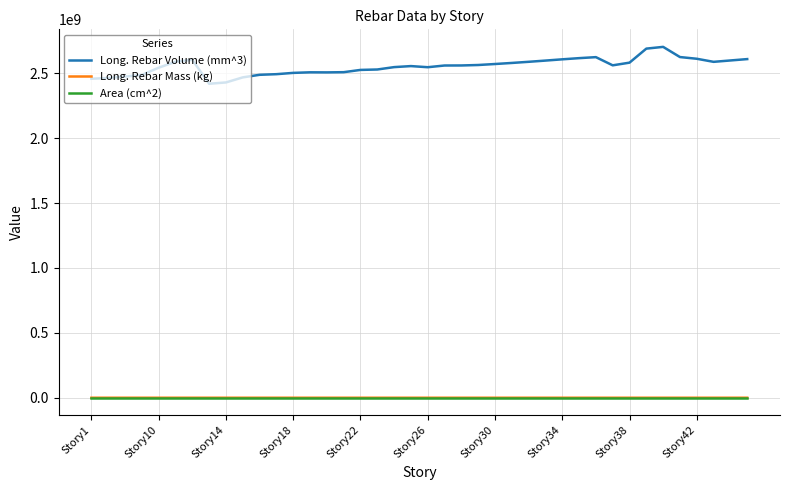

What are all the series names shown in the legend?

Long. Rebar Volume (mm^3), Long. Rebar Mass (kg), Area (cm^2)